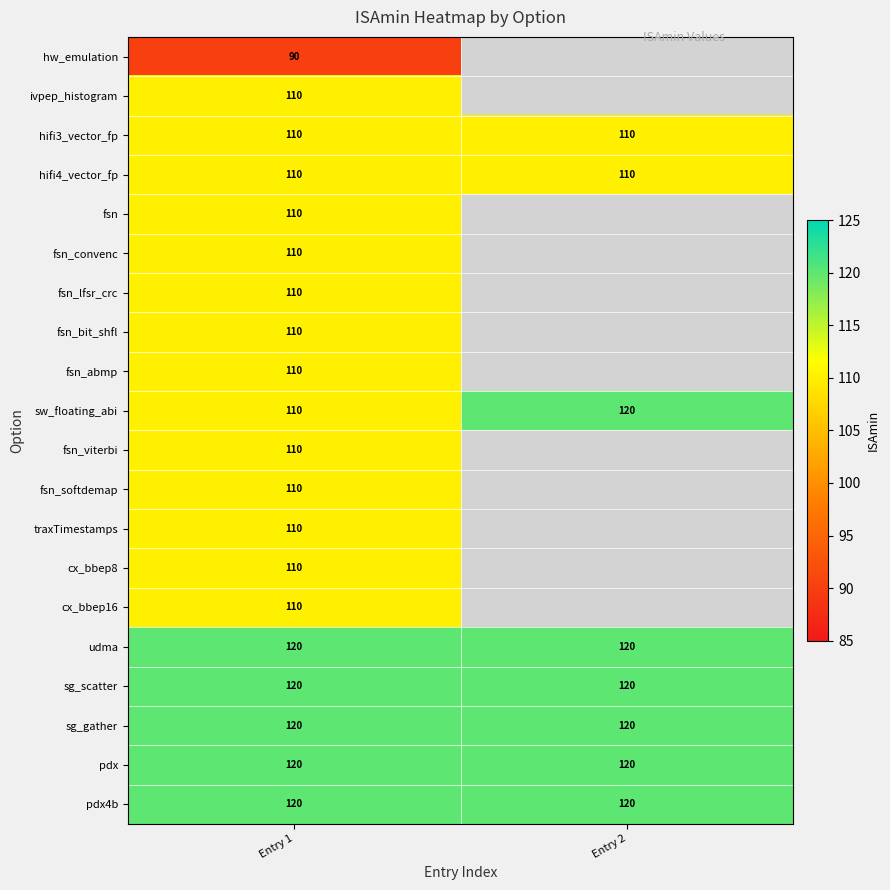

At how many categories does at least one series exceed 94?

2